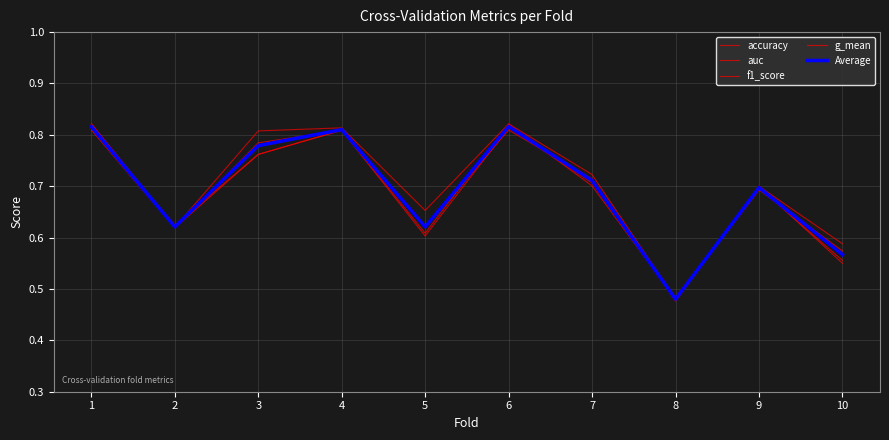

What is the difference between the g_mean values at 9 and 5?

0.1